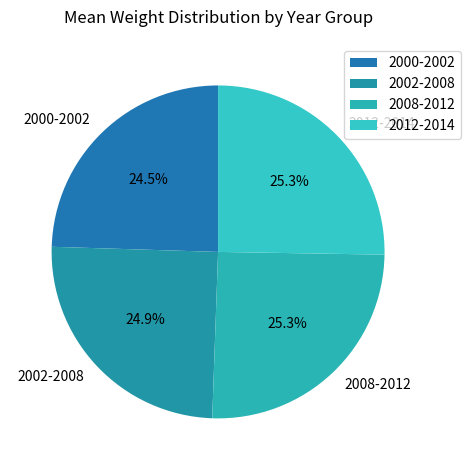

What is the total percentage of 2008-2012 and 2002-2008?

50.2%